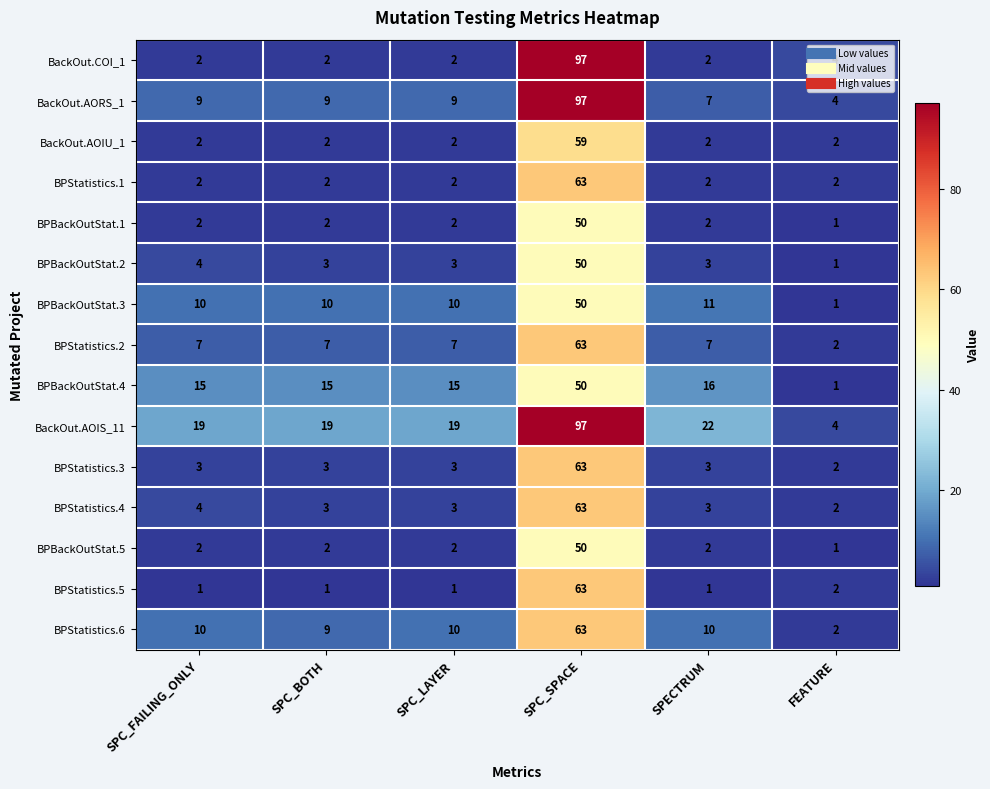

True or false: BPBackOutStat.2 has a value of 1 at FEATURE.

True